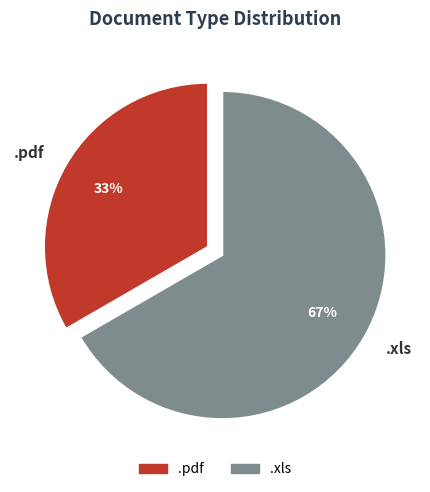

Is it true that .pdf is 21% of the pie?

False